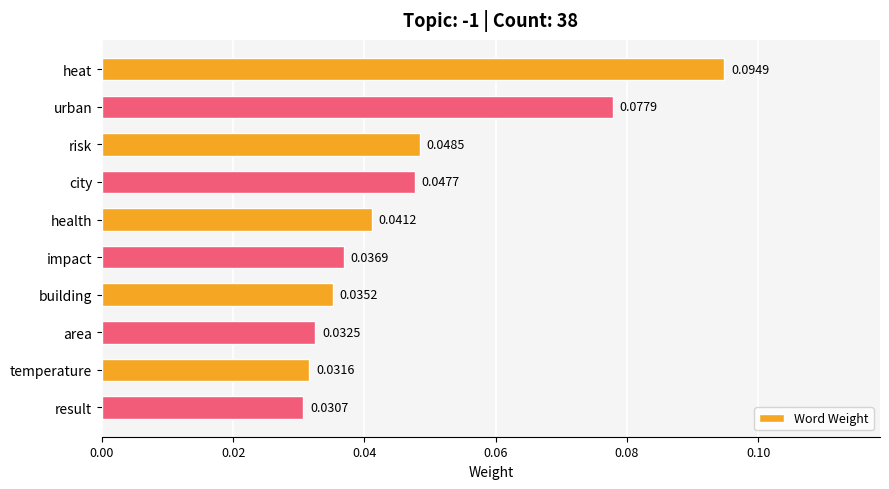

Which has a higher value, temperature or urban?

urban